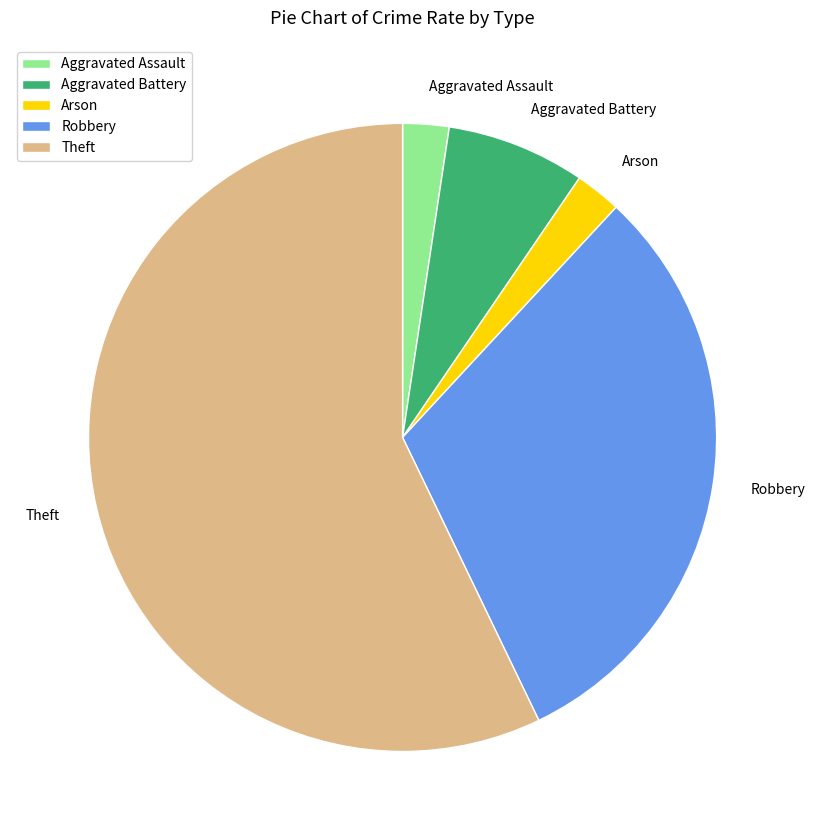

Does Robbery account for over 50% of the chart?

No